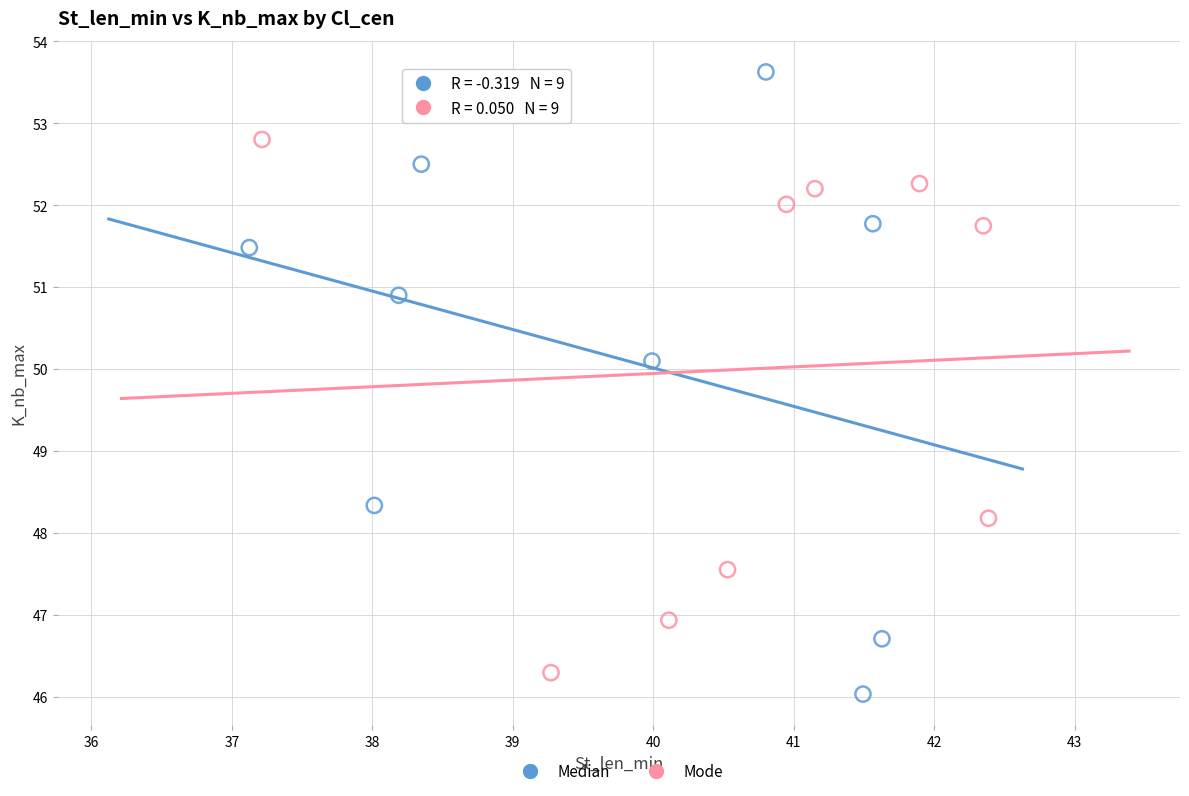

Which series contains the lowest Y value?

Median